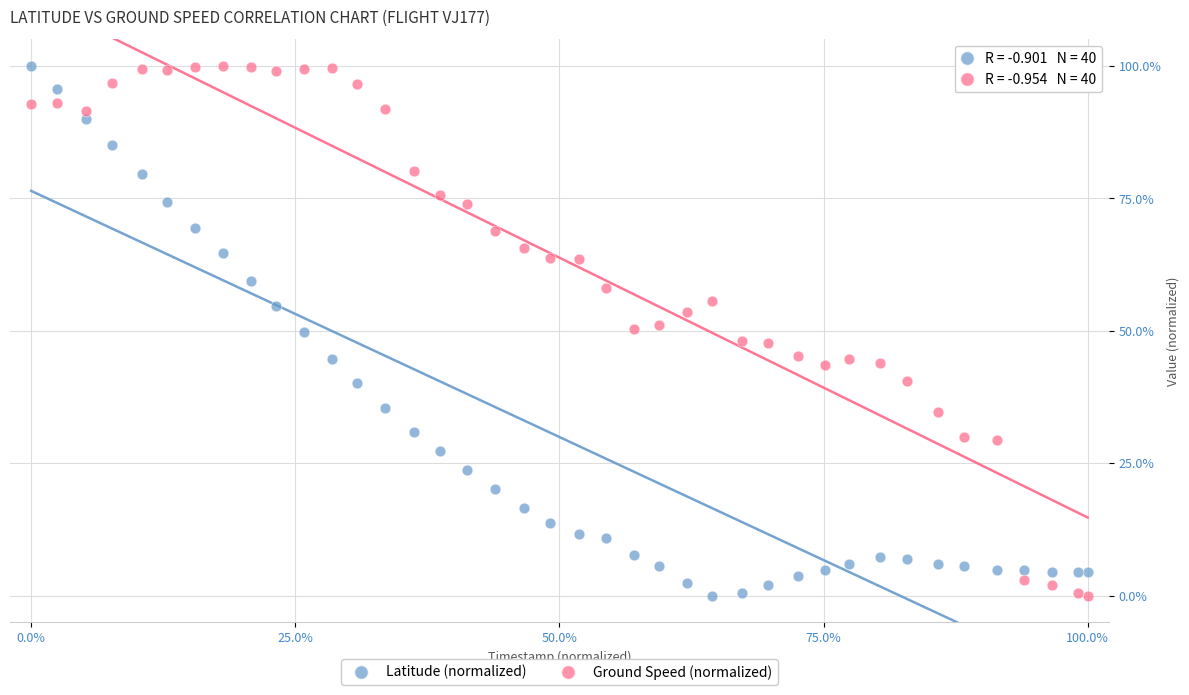

What are all the series names shown in the legend?

Latitude (normalized), Ground Speed (normalized)